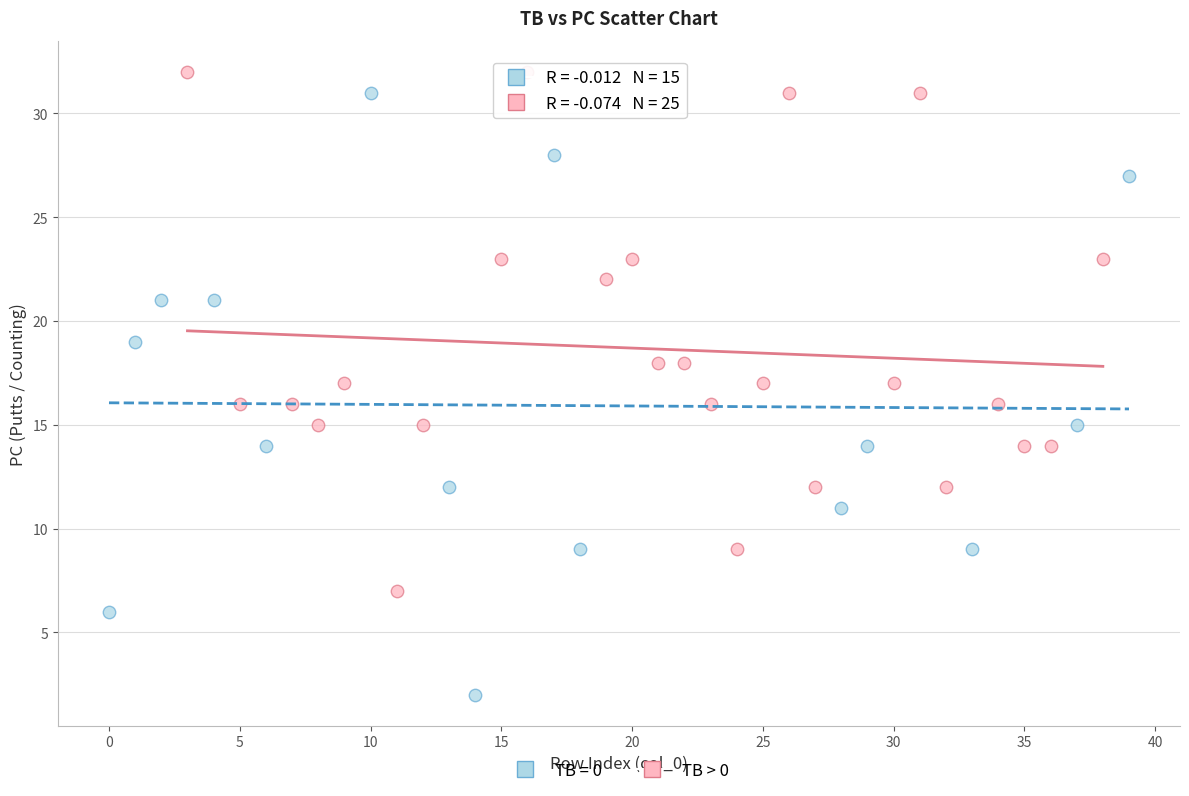

Which series reaches the minimum Y coordinate?

TB = 0